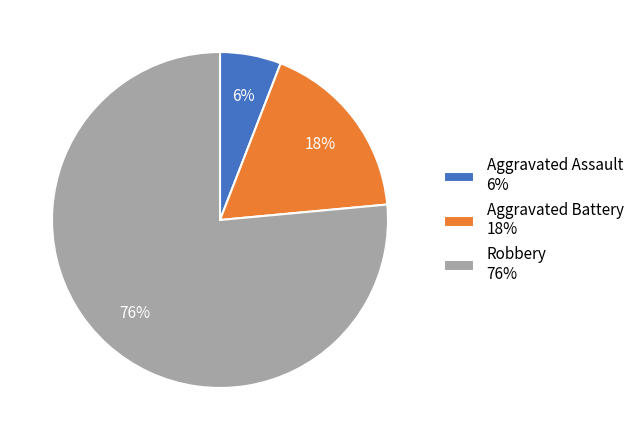

The Aggravated Assault slice represents 6% of the pie. True or false?

True